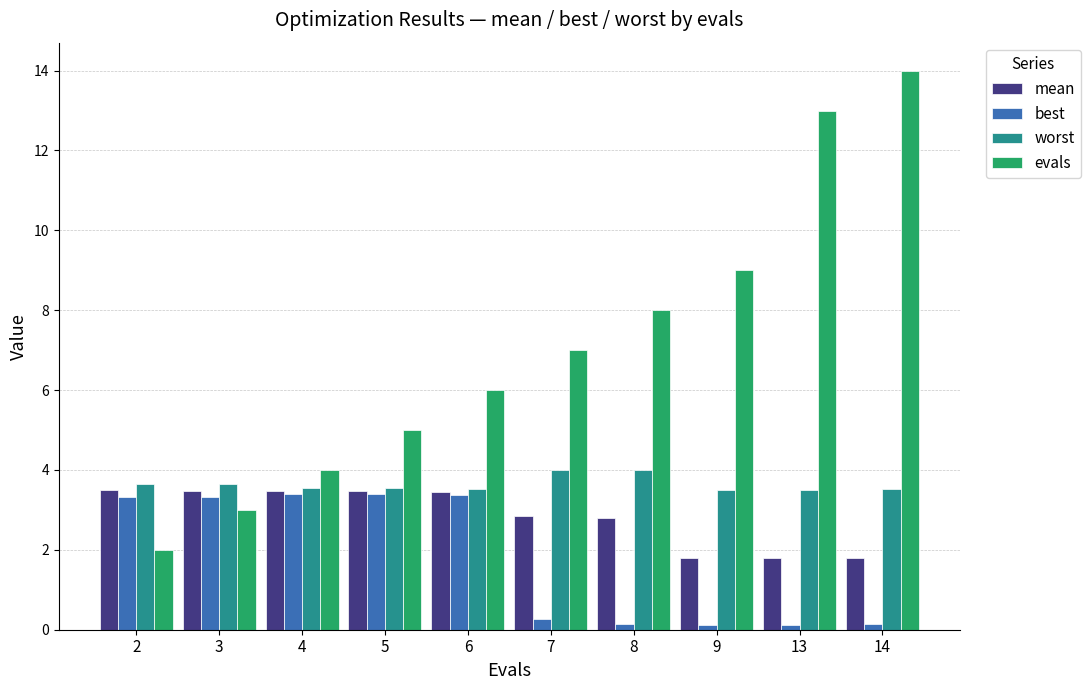

Does the chart contain any negative values?

No